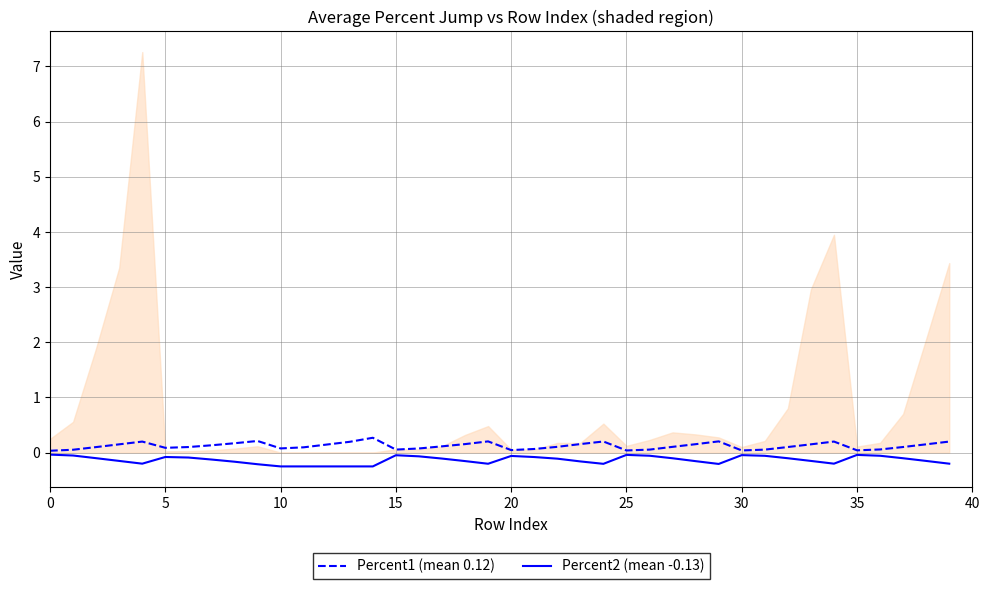

True or false: Percent1 (mean 0.12) has a value of 0.1 at 10.

True